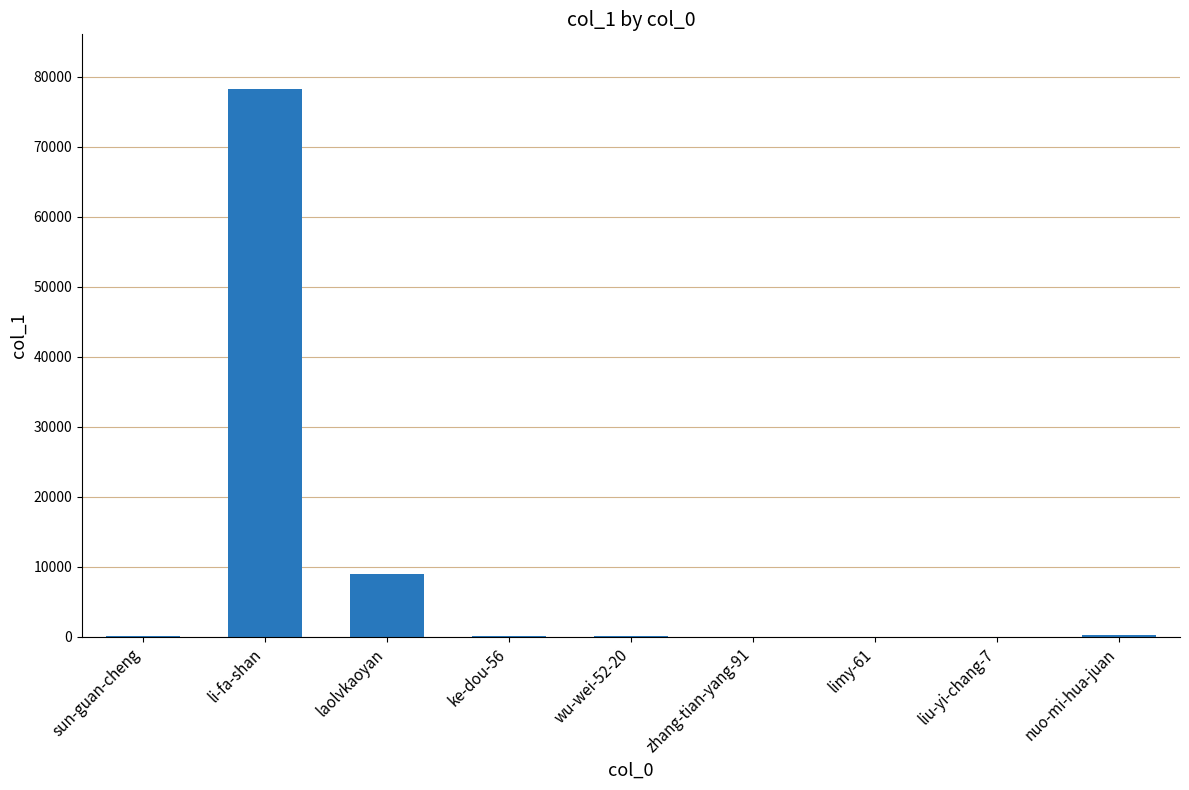

The value at li-fa-shan is 78219. True or false?

True